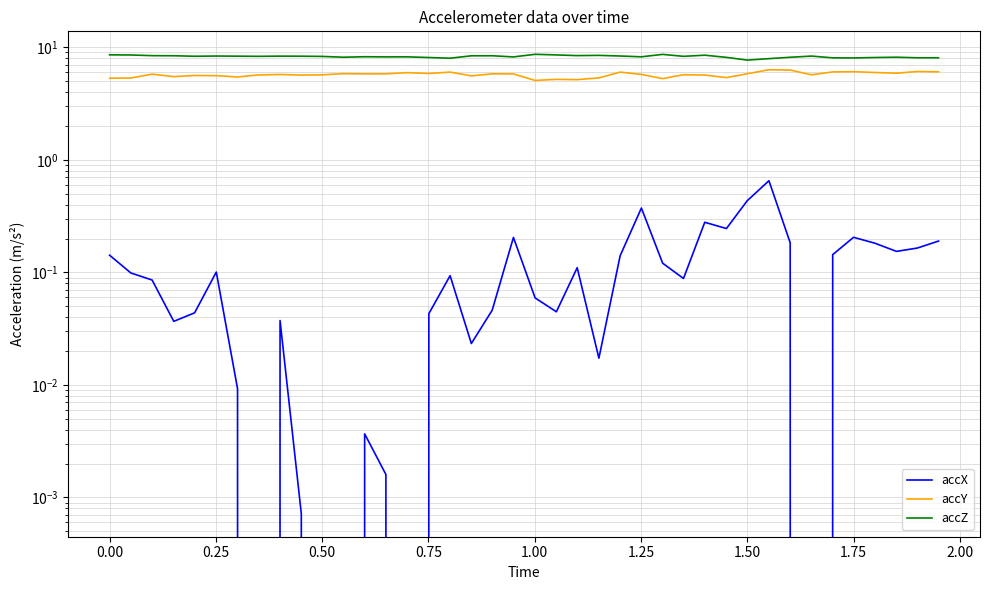

True or false: accY and accZ intersect in this chart.

False